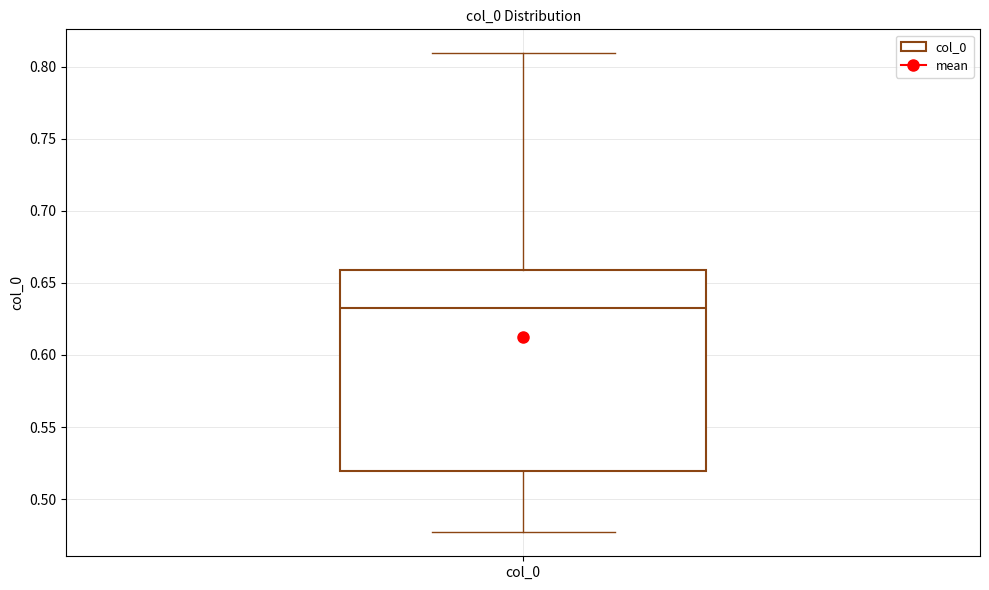

Transcribe this box plot: give where the median line is, the range the box spans, and where the two whiskers end, as read against the y-axis. The values are not printed on the chart, so give them approximately, as read against the axis.

median 0.635, box 0.520 to 0.660, whiskers 0.475 to 0.810